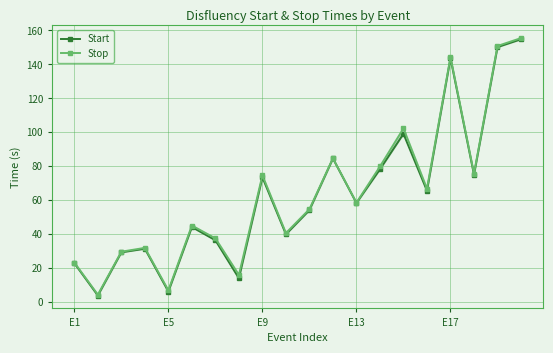

What is the label of the 1st point from the left?

E1